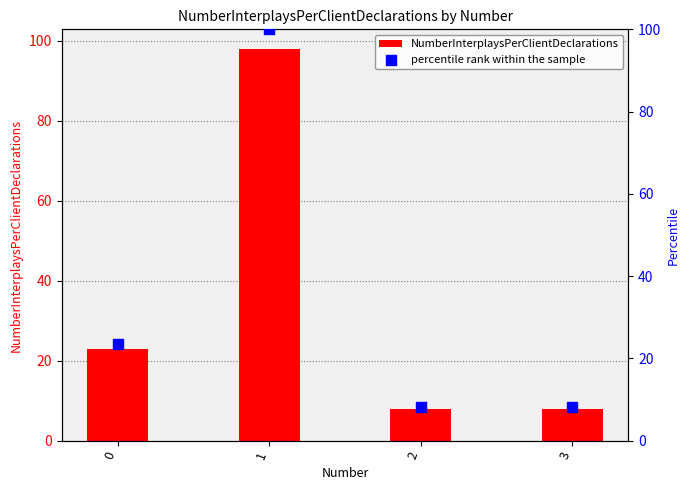

Which series has the widest spread of Y values?

percentile rank within the sample